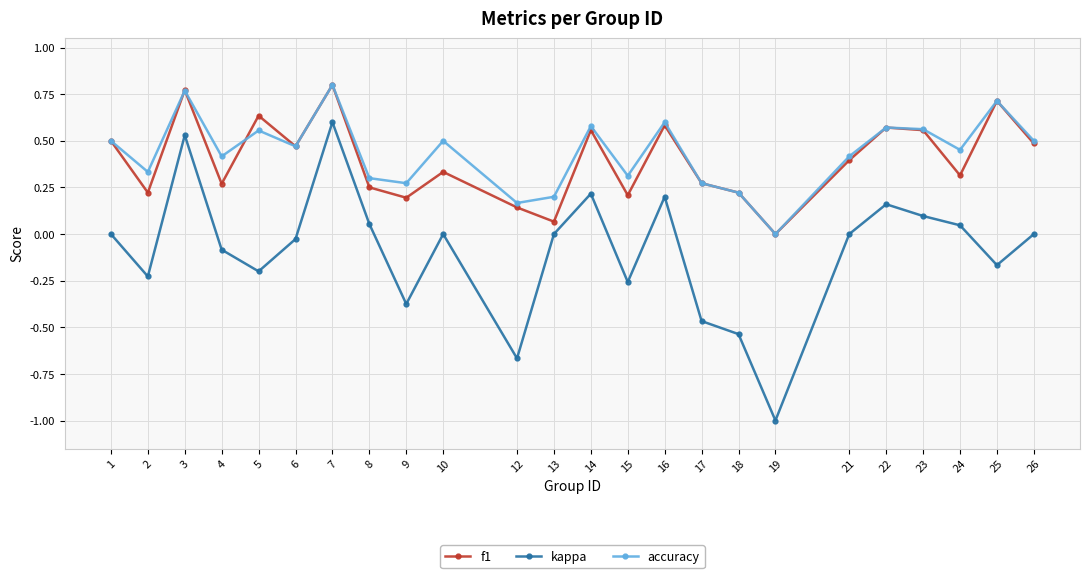

True or false: accuracy has a value of 0.8 at 26.

False